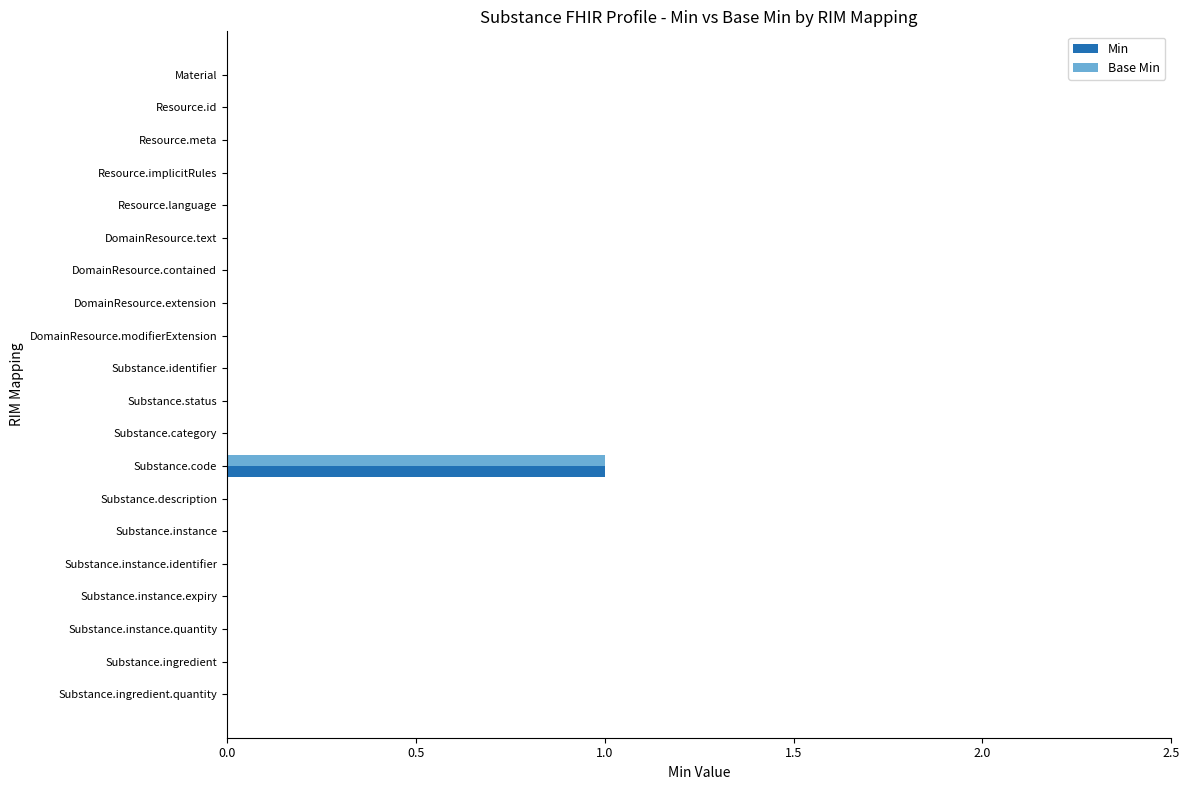

What is the highest value of the Base Min series?

1